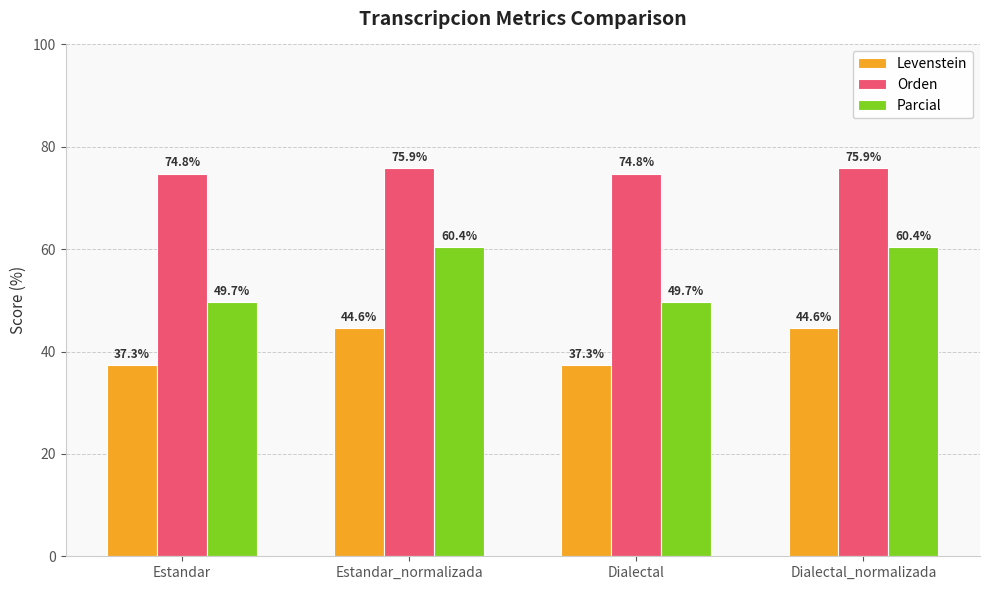

The Levenstein series shows 66.3 at Estandar. True or false?

False